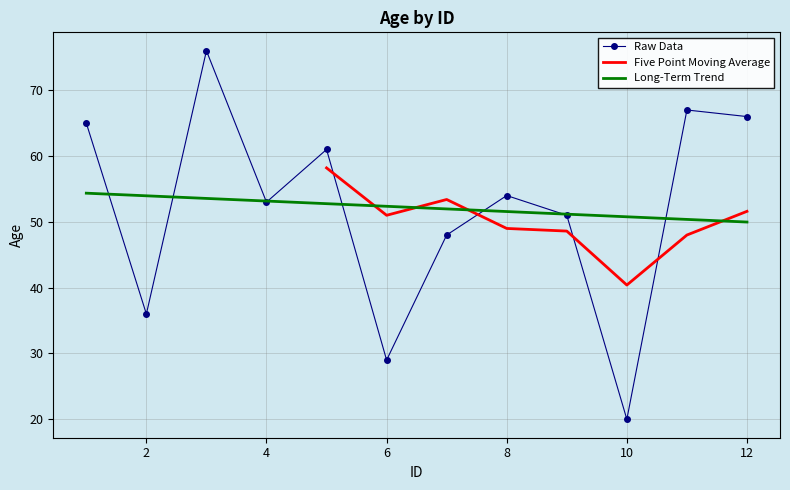

What is the average value?

52